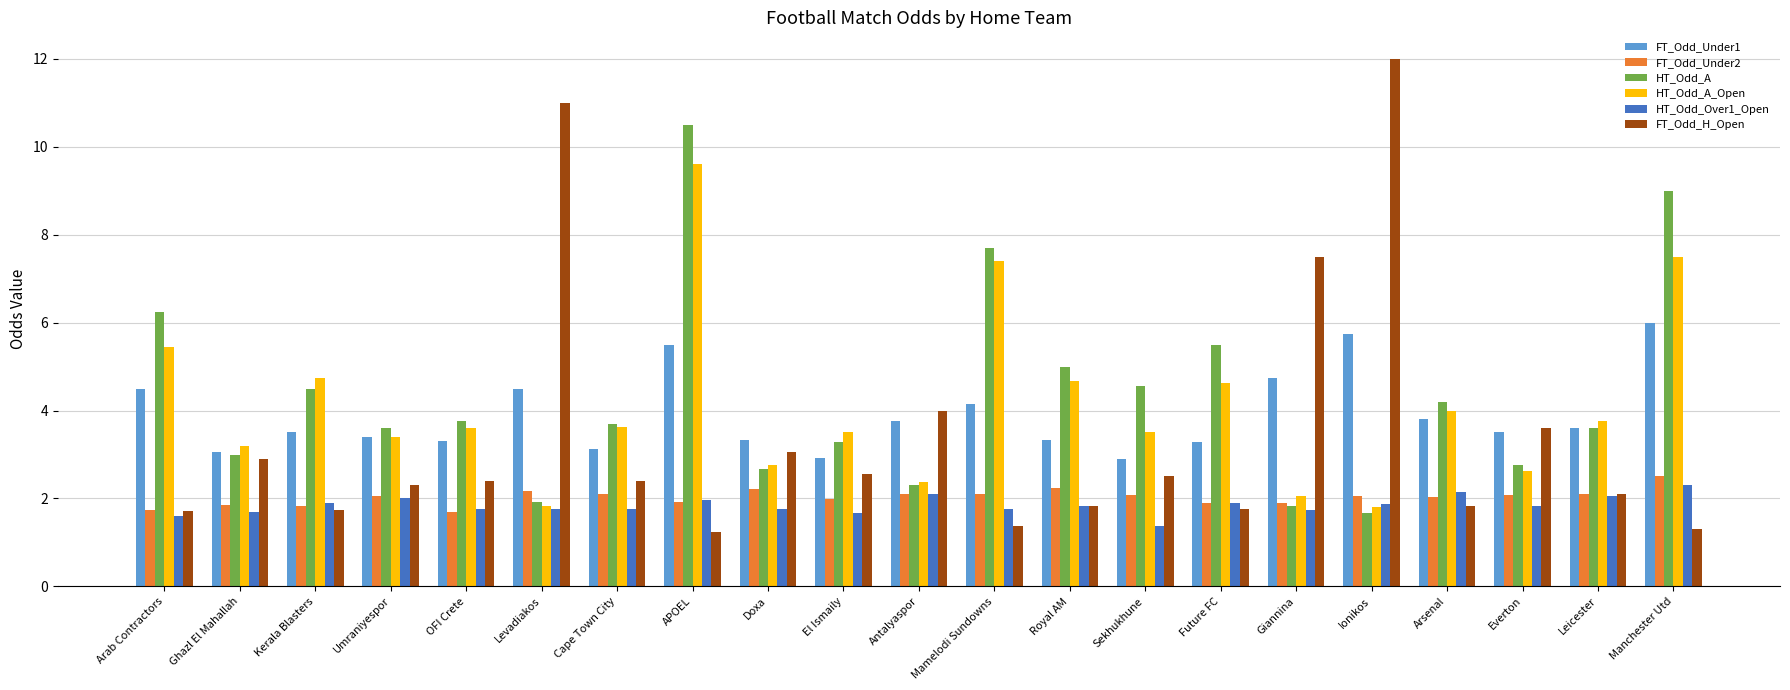

At how many categories does at least one series exceed 7?

6